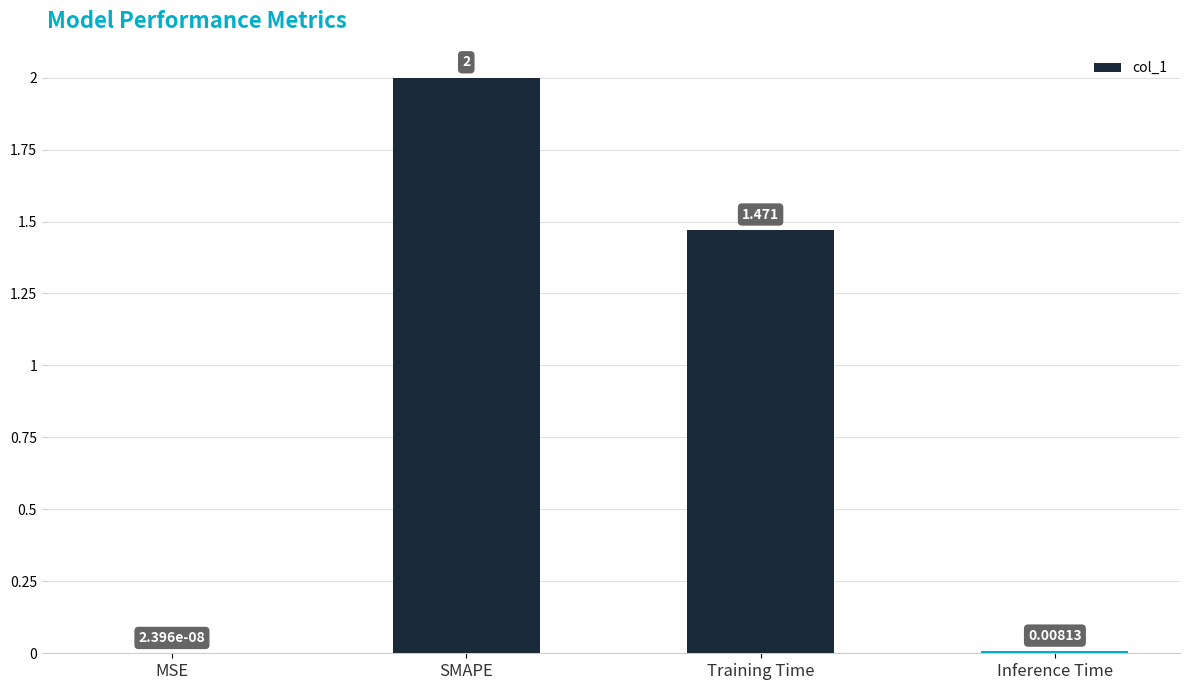

Which has a higher value, MSE or SMAPE?

SMAPE